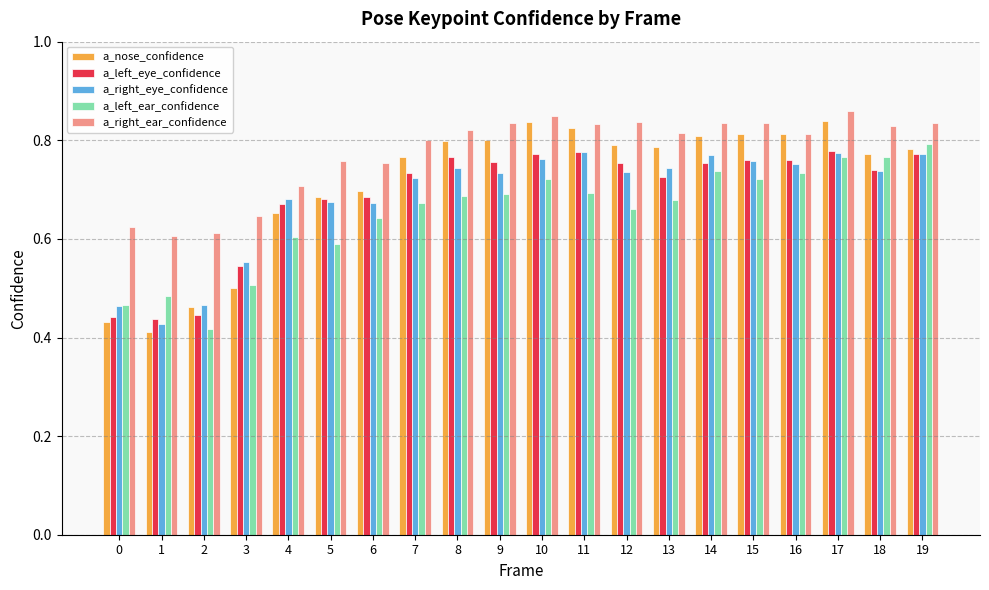

At which label is a_left_ear_confidence closest to 0?

2